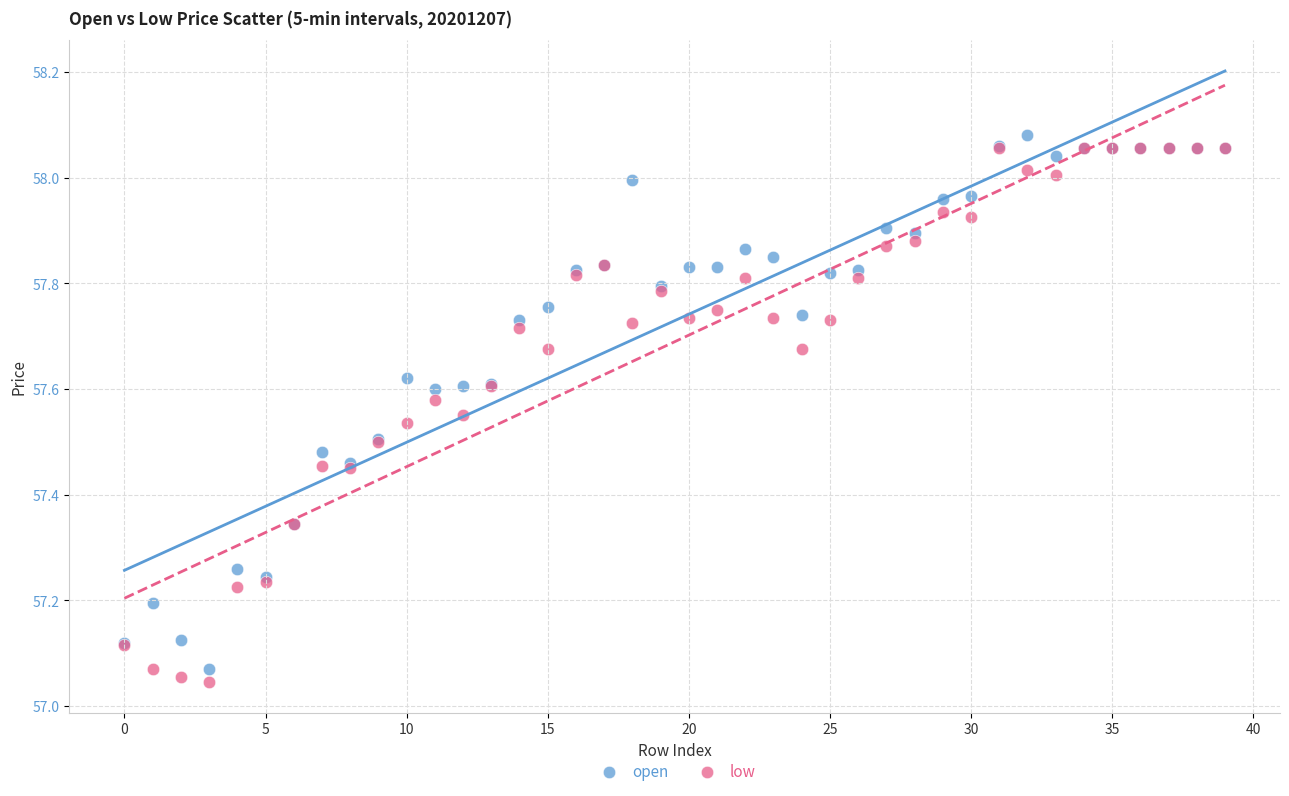

What are all the series names shown in the legend?

open, low